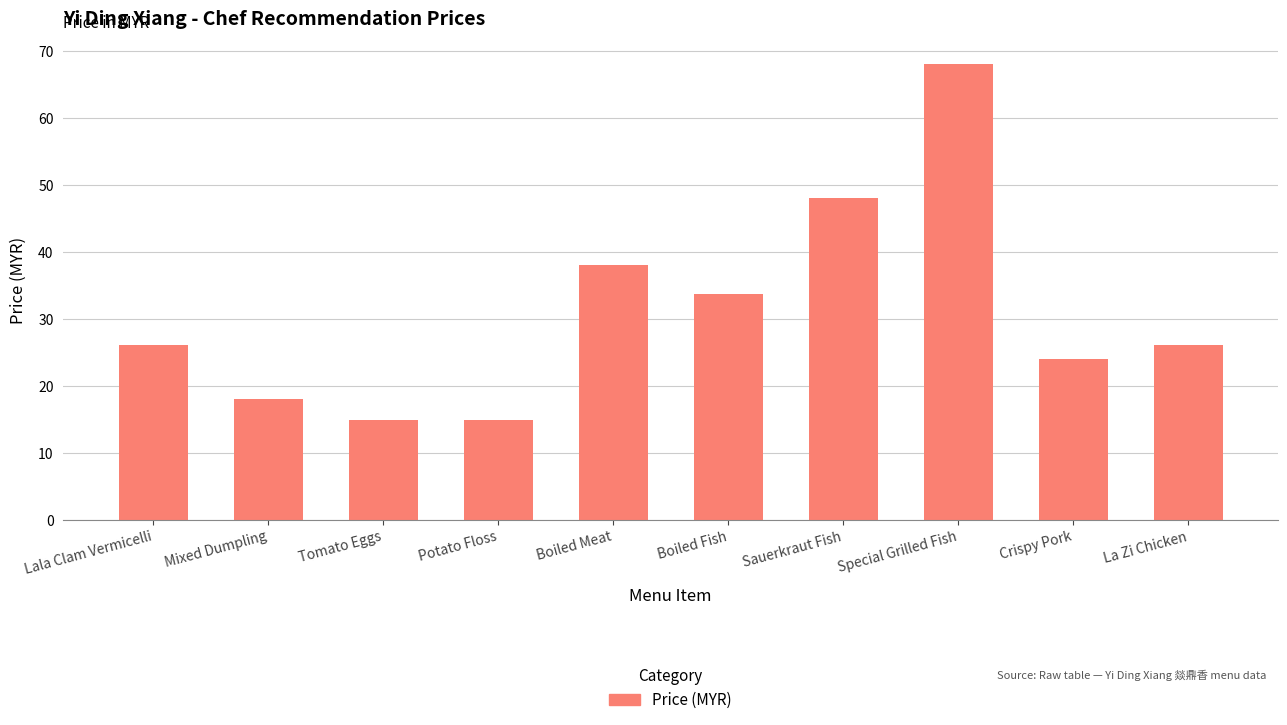

Are the bars horizontal?

No